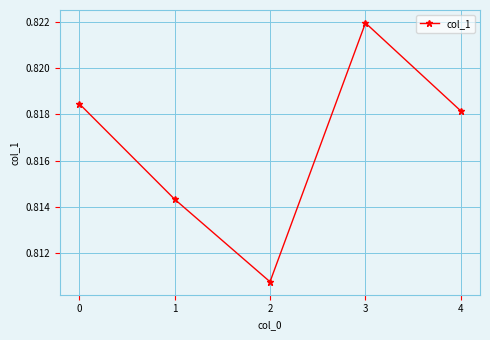

Which category has the highest value across all series?

3